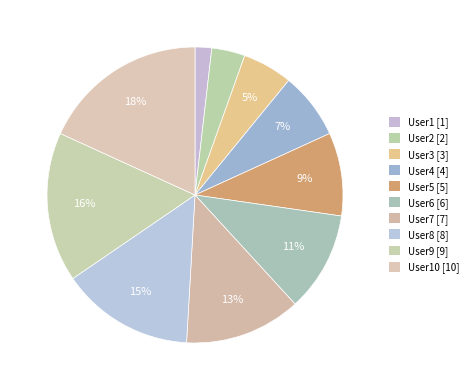

Which slice is the smallest?

User1